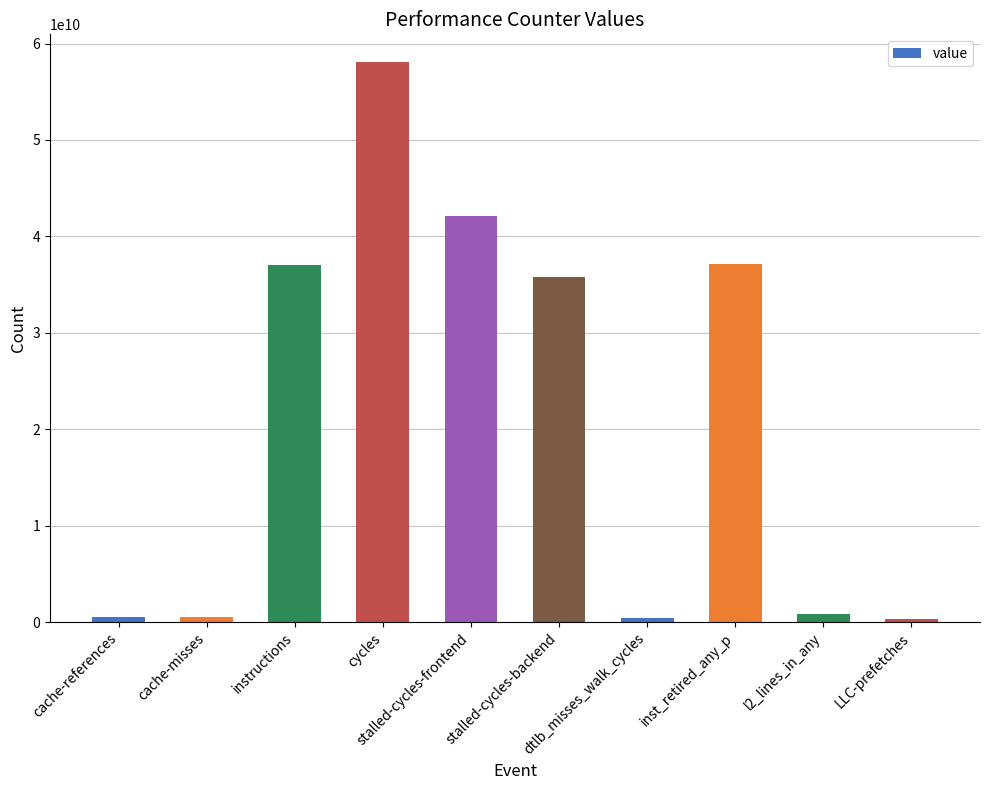

What is the sum of all values?

212806607824